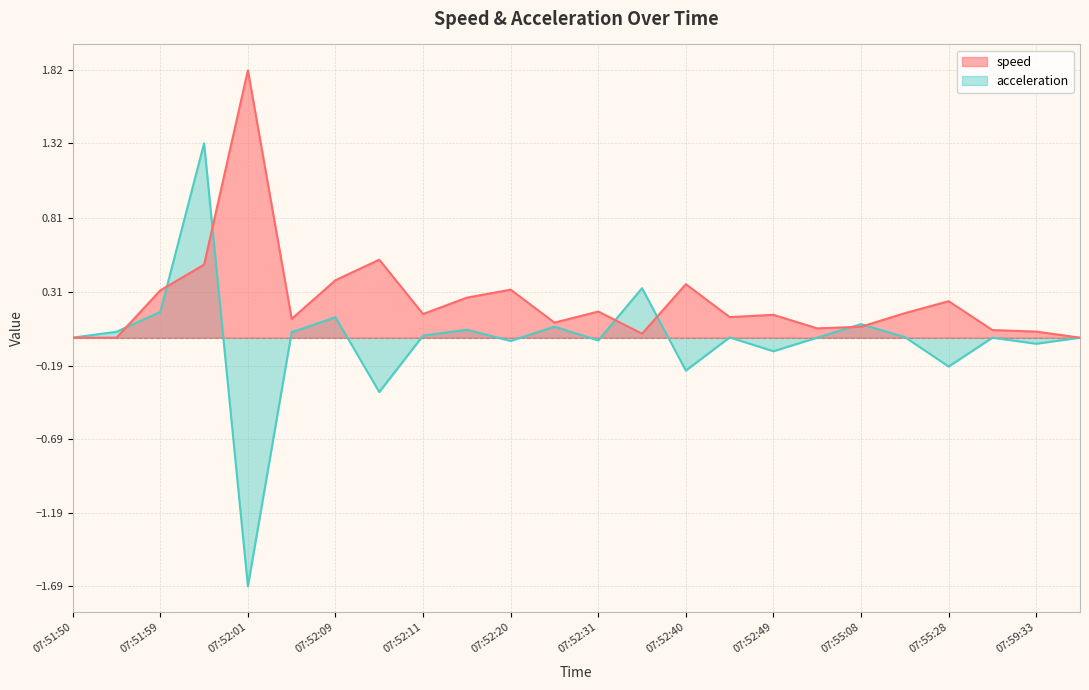

The value of speed at 07:52:20 is 0.3. True or false?

True